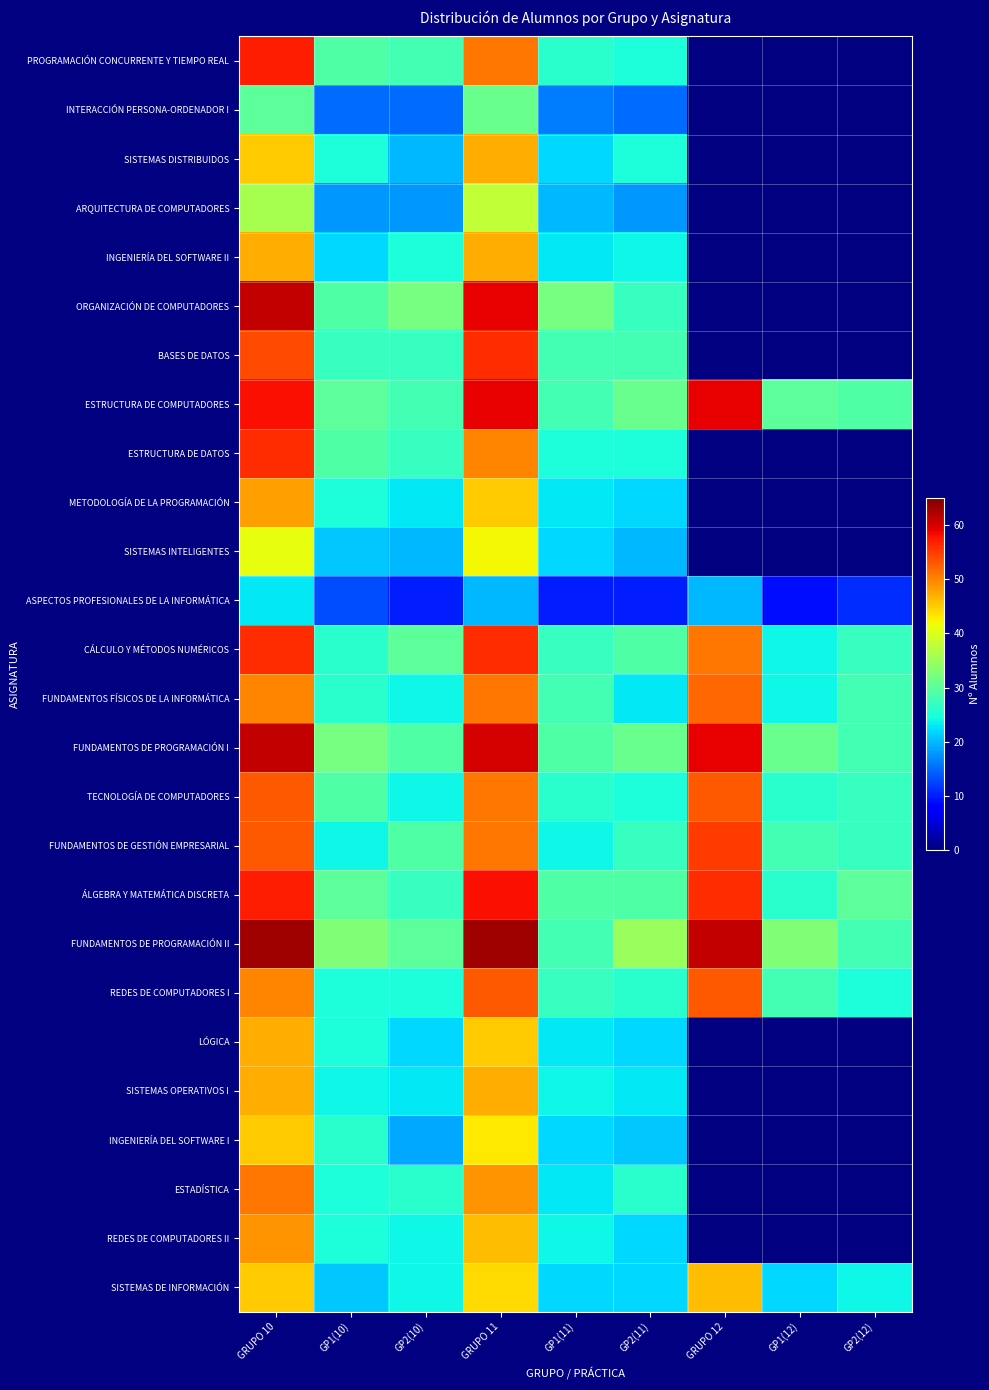

Rank the series at GRUPO 11 from lowest to highest value.

ASPECTOS PROFESIONALES DE LA INFORMÁTICA, INTERACCIÓN PERSONA-ORDENADOR I, ARQUITECTURA DE COMPUTADORES, SISTEMAS INTELIGENTES, INGENIERÍA DEL SOFTWARE I, SISTEMAS DE INFORMACIÓN, METODOLOGÍA DE LA PROGRAMACIÓN, LÓGICA, REDES DE COMPUTADORES II, SISTEMAS DISTRIBUIDOS, INGENIERÍA DEL SOFTWARE II, SISTEMAS OPERATIVOS I, ESTADÍSTICA, ESTRUCTURA DE DATOS, PROGRAMACIÓN CONCURRENTE Y TIEMPO REAL, FUNDAMENTOS FÍSICOS DE LA INFORMÁTICA, TECNOLOGÍA DE COMPUTADORES, FUNDAMENTOS DE GESTIÓN EMPRESARIAL, REDES DE COMPUTADORES I, BASES DE DATOS, CÁLCULO Y MÉTODOS NUMÉRICOS, ÁLGEBRA Y MATEMÁTICA DISCRETA, ORGANIZACIÓN DE COMPUTADORES, ESTRUCTURA DE COMPUTADORES, FUNDAMENTOS DE PROGRAMACIÓN I, FUNDAMENTOS DE PROGRAMACIÓN II